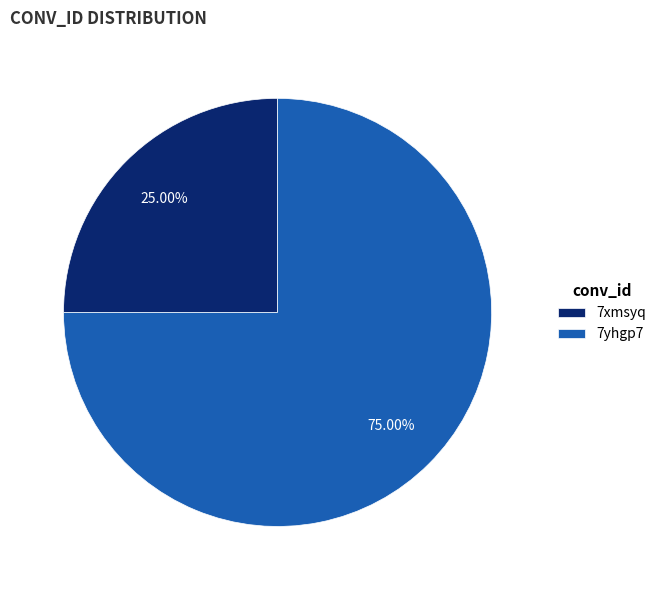

To the nearest percent, what is the difference between the largest and smallest slice percentages?

50%